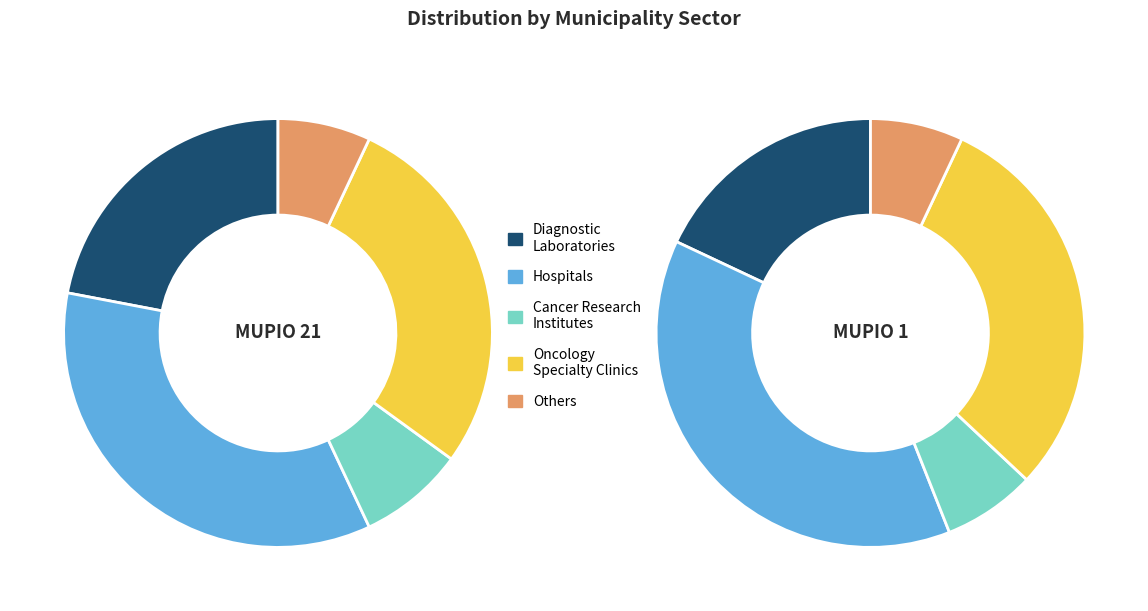

Combined, do MUPIO 21 and MUPIO 1 account for over 50%?

Yes